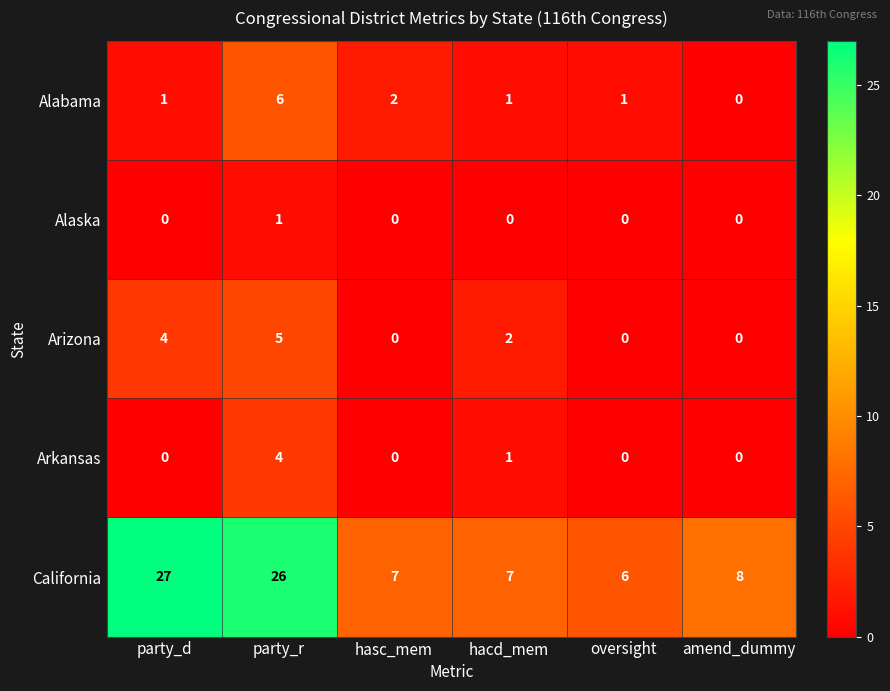

Reading left to right, list all the values displayed in this chart.

Alabama: party_d=1	party_r=6	hasc_mem=2	hacd_mem=1	oversight=1	amend_dummy=0
Alaska: party_d=0	party_r=1	hasc_mem=0	hacd_mem=0	oversight=0	amend_dummy=0
Arizona: party_d=4	party_r=5	hasc_mem=0	hacd_mem=2	oversight=0	amend_dummy=0
Arkansas: party_d=0	party_r=4	hasc_mem=0	hacd_mem=1	oversight=0	amend_dummy=0
California: party_d=27	party_r=26	hasc_mem=7	hacd_mem=7	oversight=6	amend_dummy=8